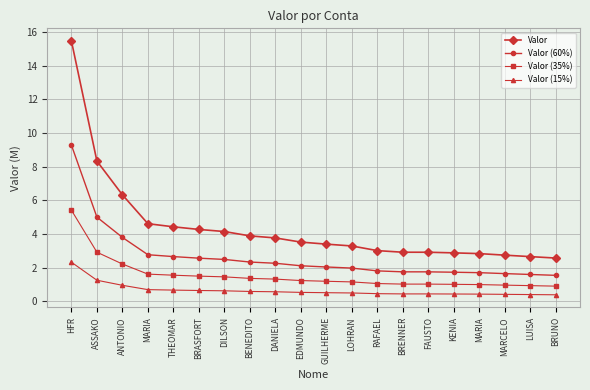

True or false: Valor (15%) has a value of 0.5 at EDMUNDO.

True